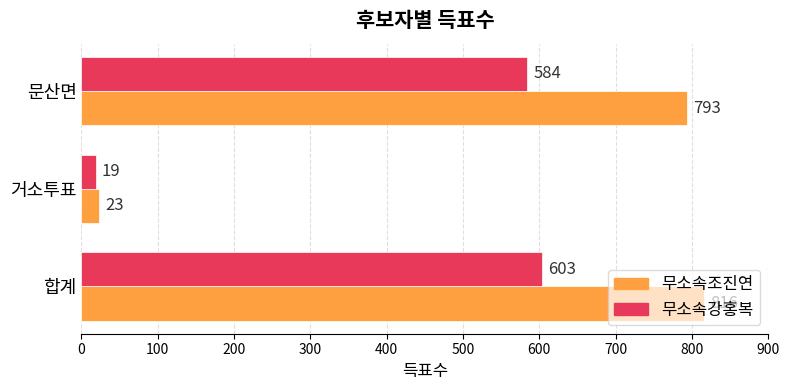

Between 합계 and 문산면, which series saw the biggest shift?

무소속조진연